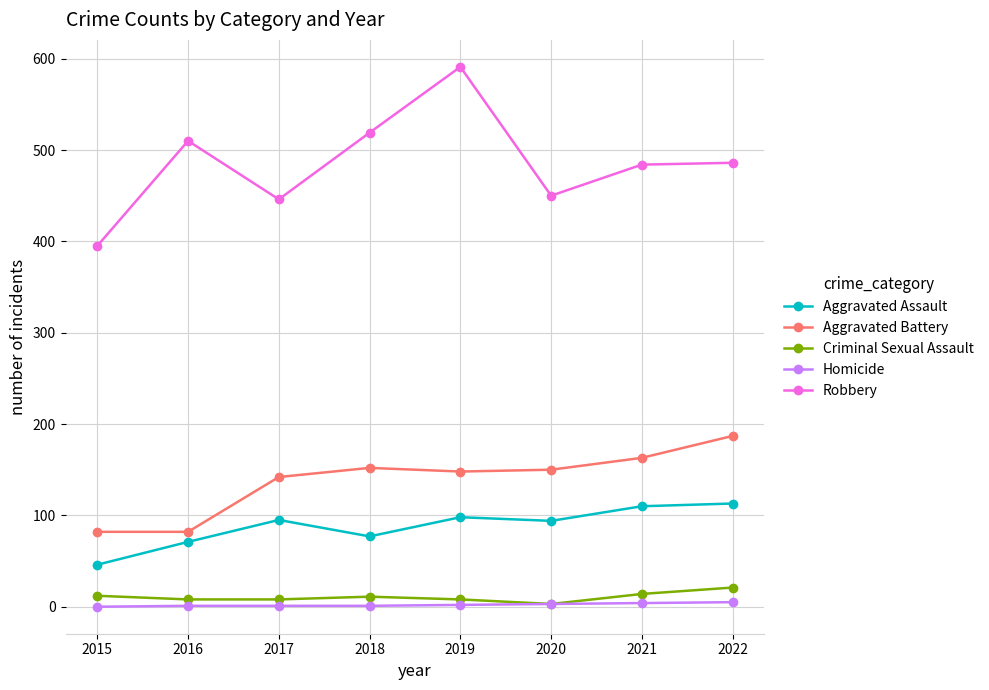

At which label does Criminal Sexual Assault first exceed 11?

2015